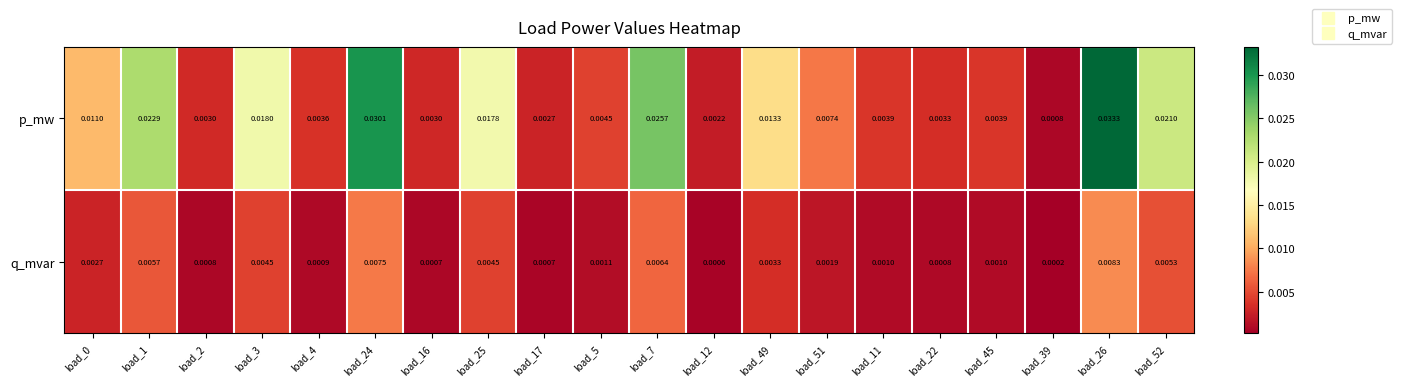

How many categories are shown in the chart?

20